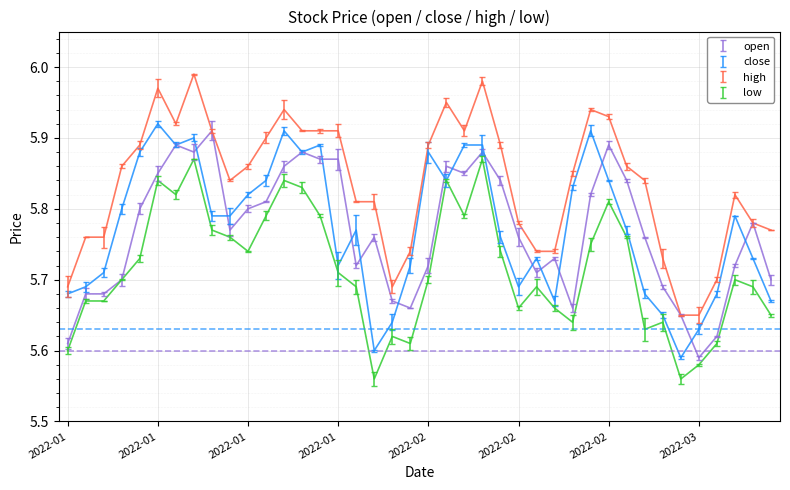

Does the chart display data point markers on the line(s)?

No